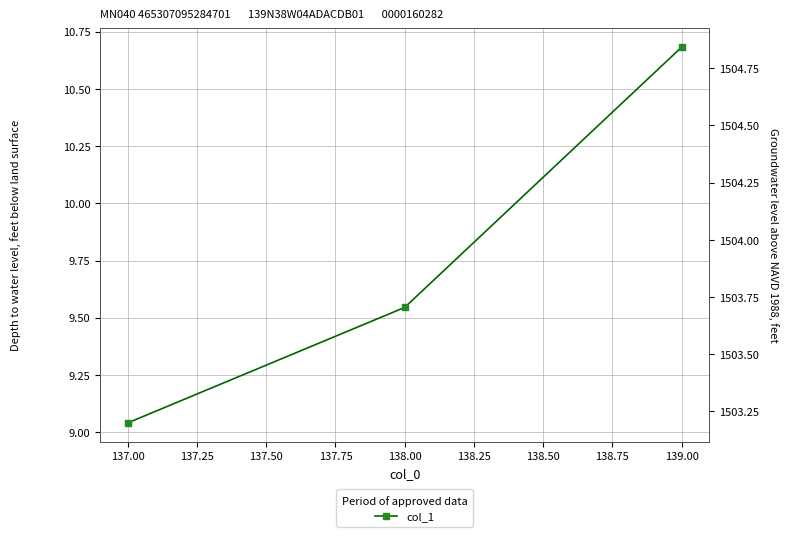

How many categories are shown in the chart?

3